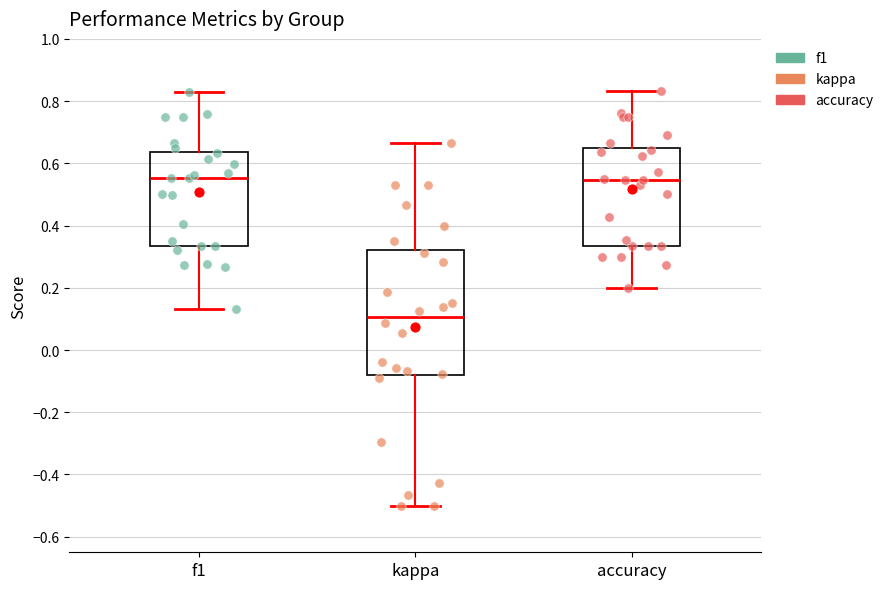

Comparing the boxes themselves (not the whiskers), which one is the tallest?

kappa